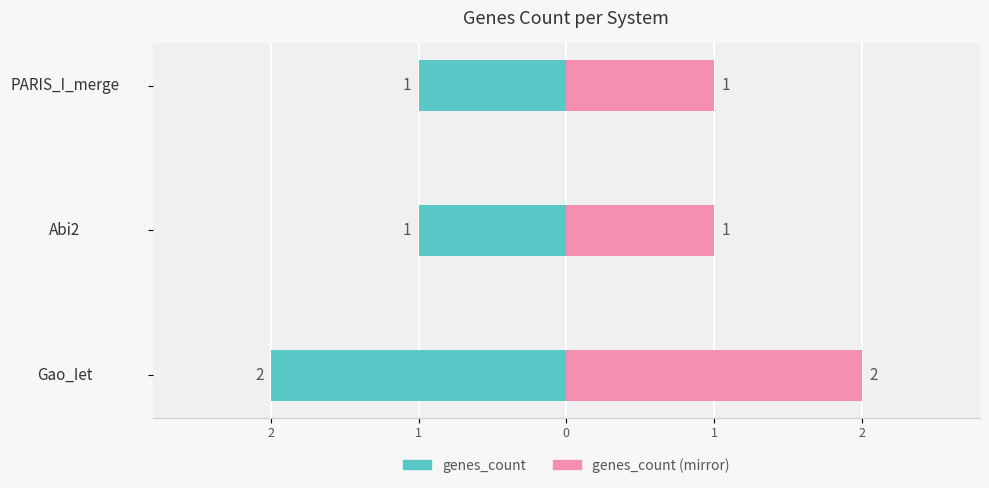

What is the difference between the highest and lowest values at PARIS_I_merge?

2